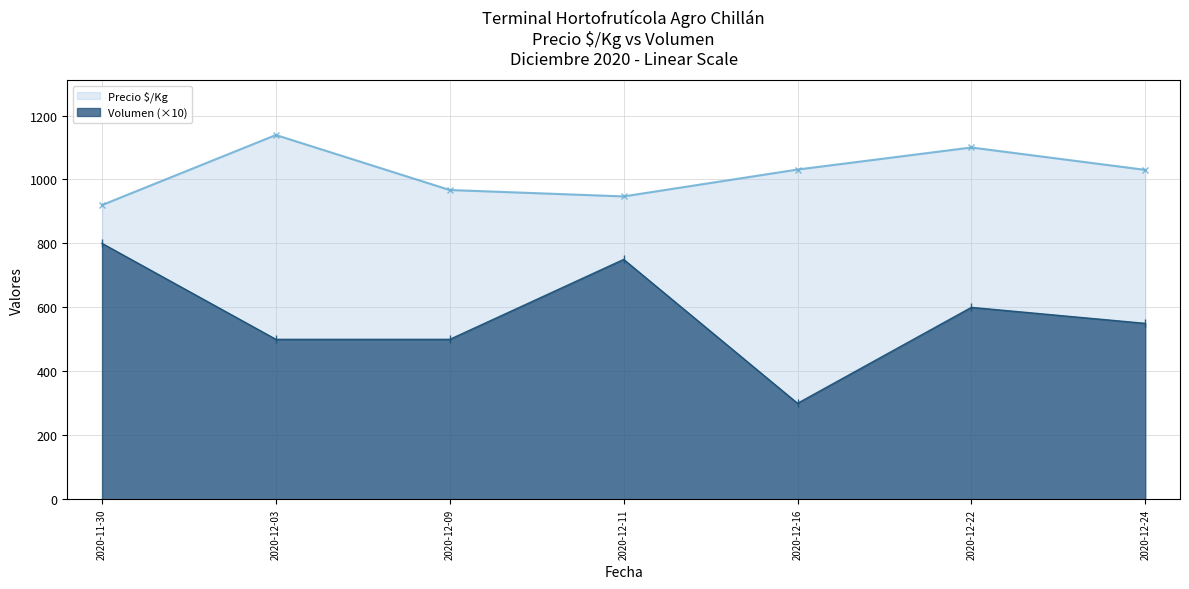

Is it true that Volumen equals 325 at 2020-12-11?

False